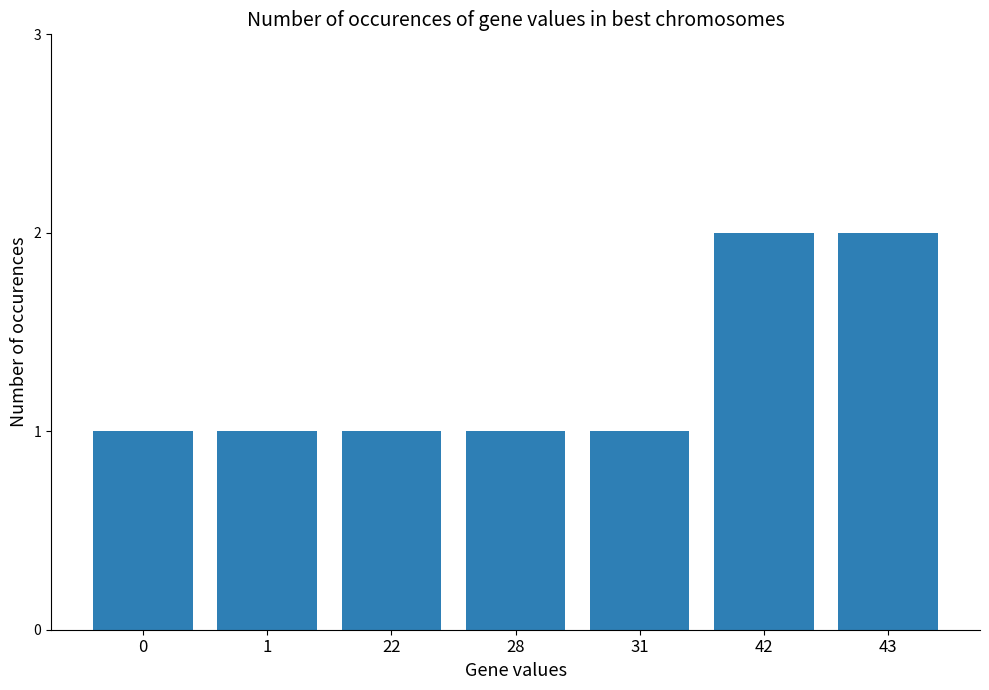

What is the difference between the maximum and second lowest values?

1